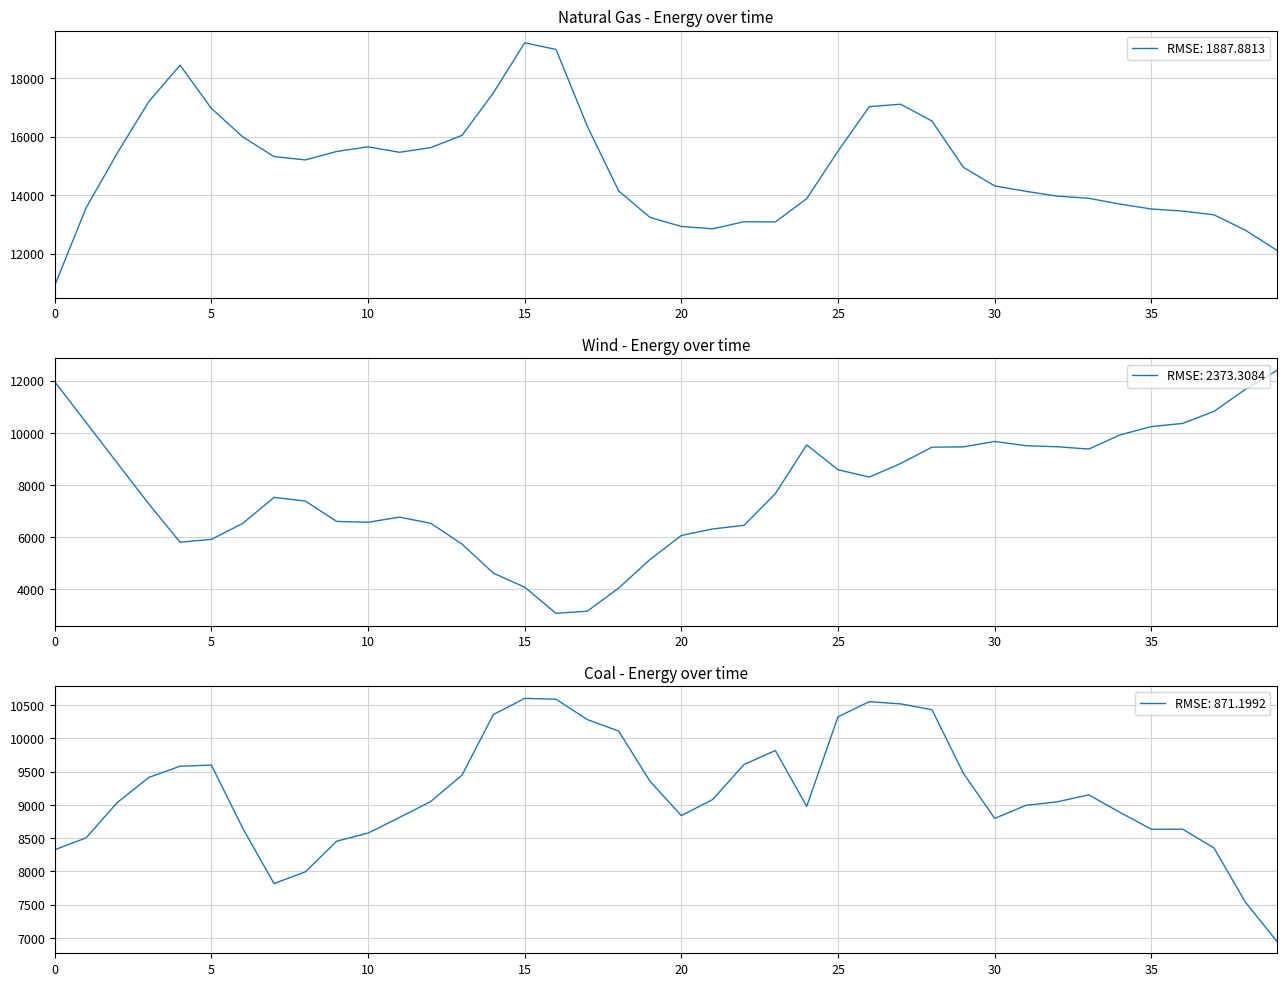

At 38, list the series in order from smallest to largest.

coal, wind, nat_gas